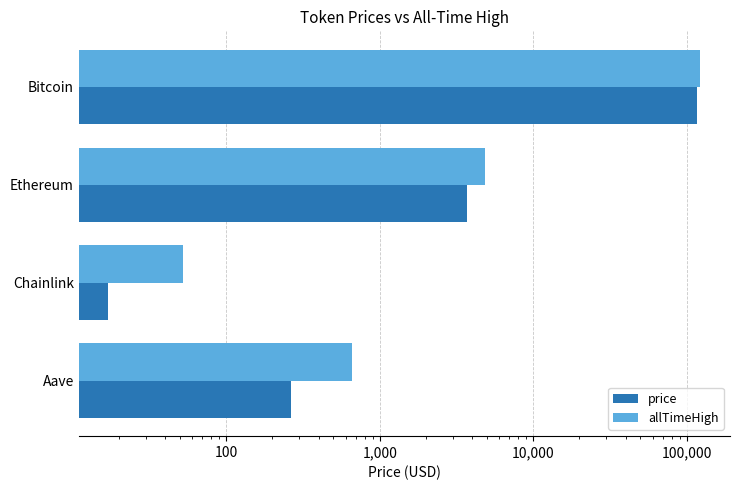

How many values in the price series are below 3727?

2